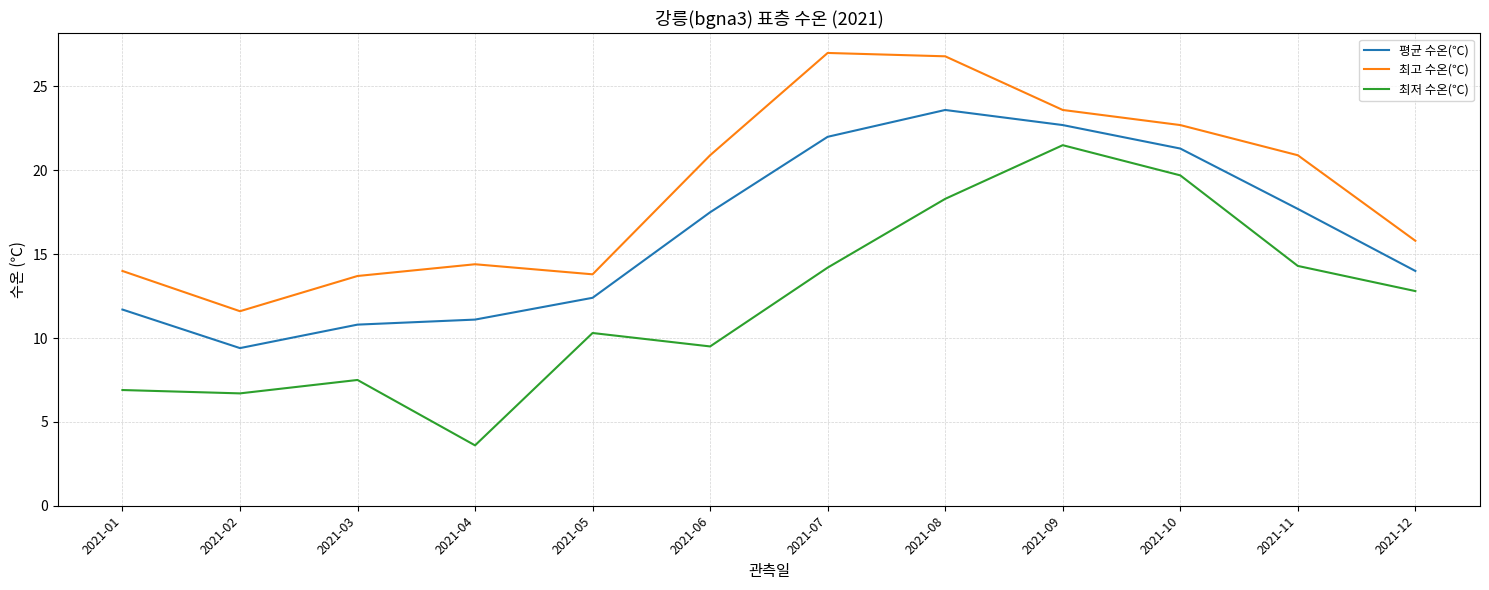

What is the sum of all 평균 수온(℃) values?

194.2